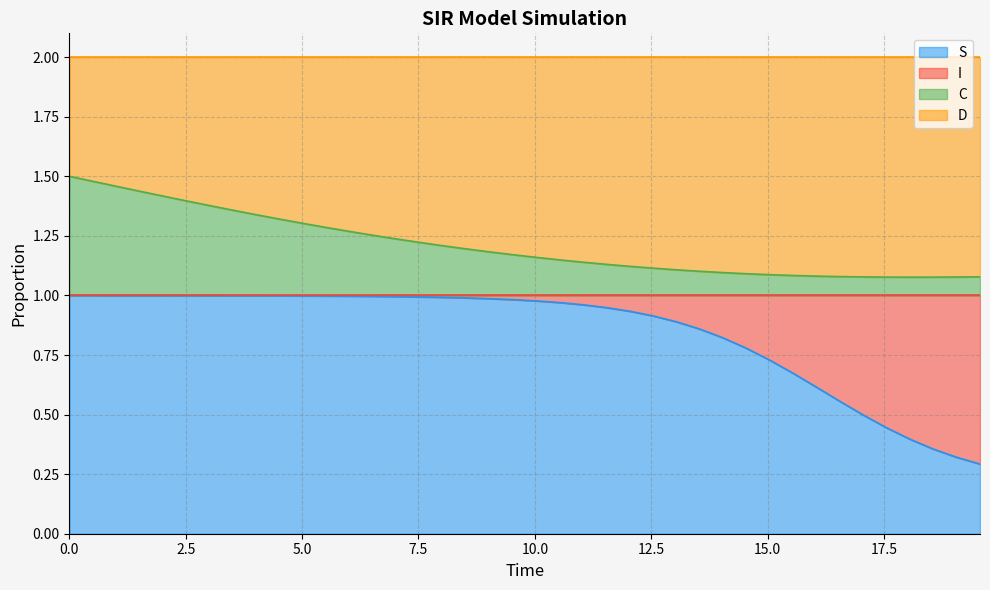

What are all the series names shown in the legend?

S, I, C, D